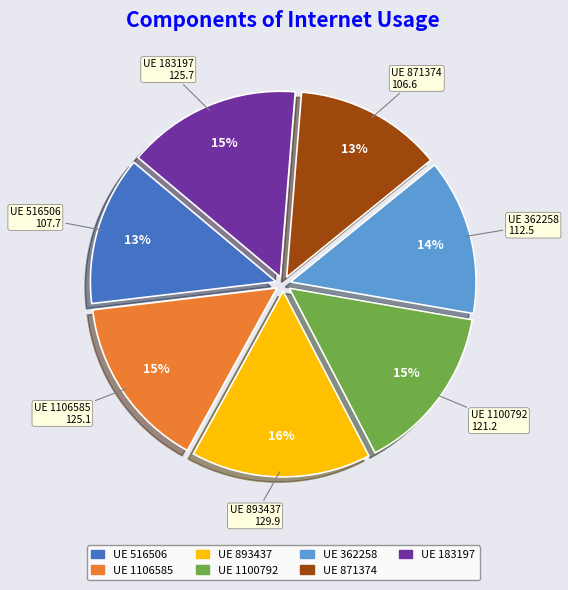

How many segments does this pie chart have?

7